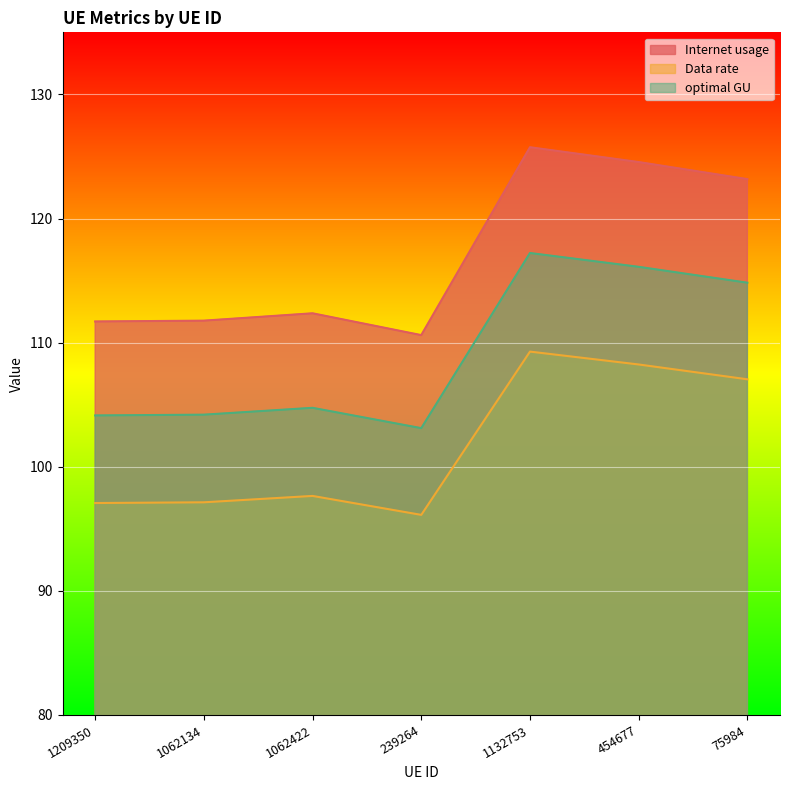

What is the lowest value of the optimal GU series?

103.1